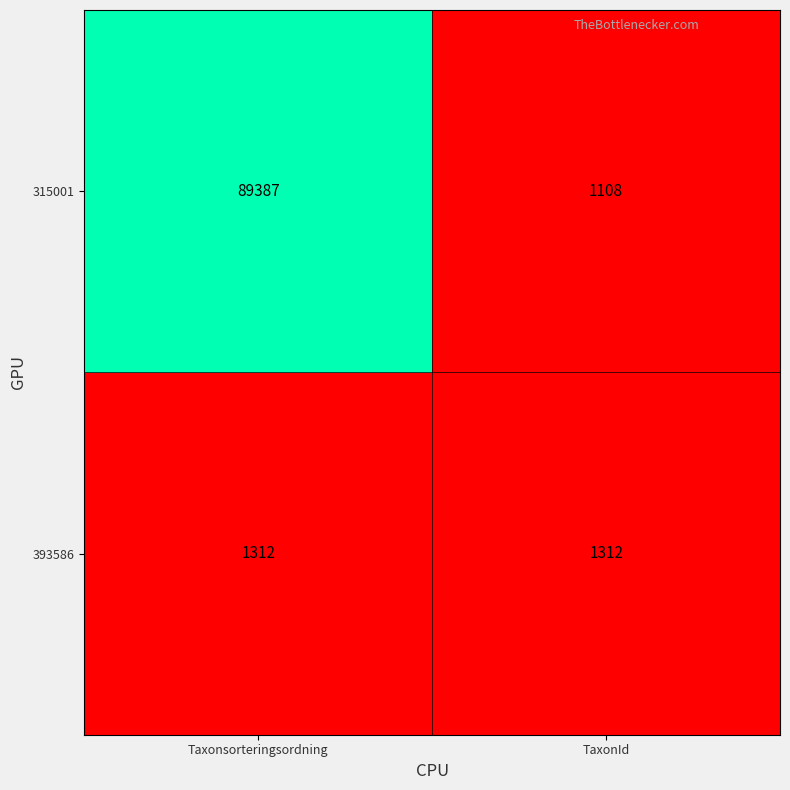

Reading right to left, what are all the values shown in this chart?

315001: TaxonId=1108	Taxonsorteringsordning=89387
393586: TaxonId=1312	Taxonsorteringsordning=1312